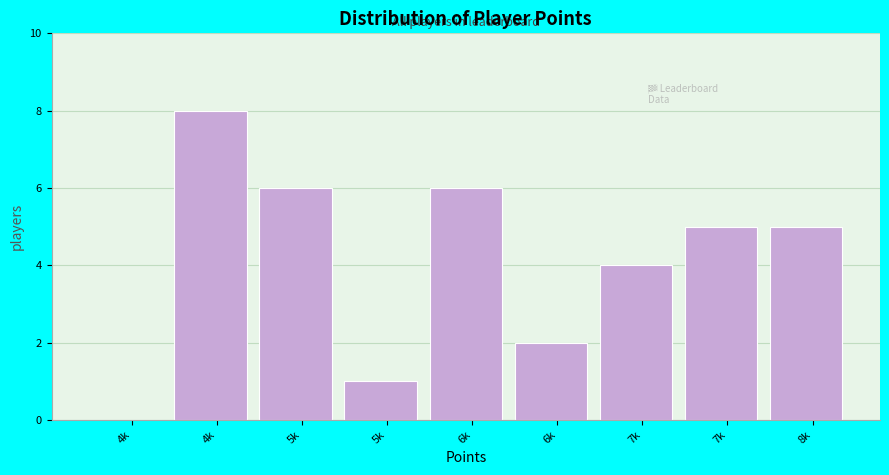

How many distinct data groups are displayed?

1